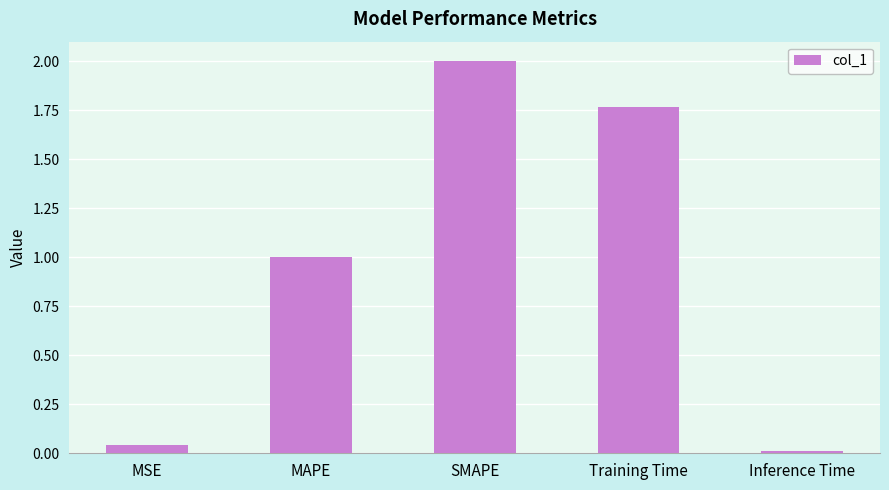

Is it true that the value at MAPE is 1.7?

False